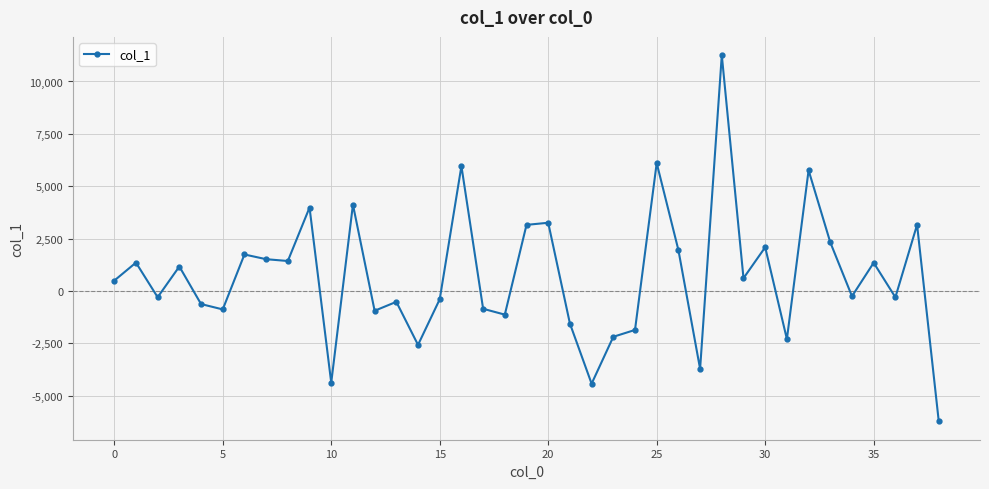

What is the maximum value shown in the chart?

11255.5